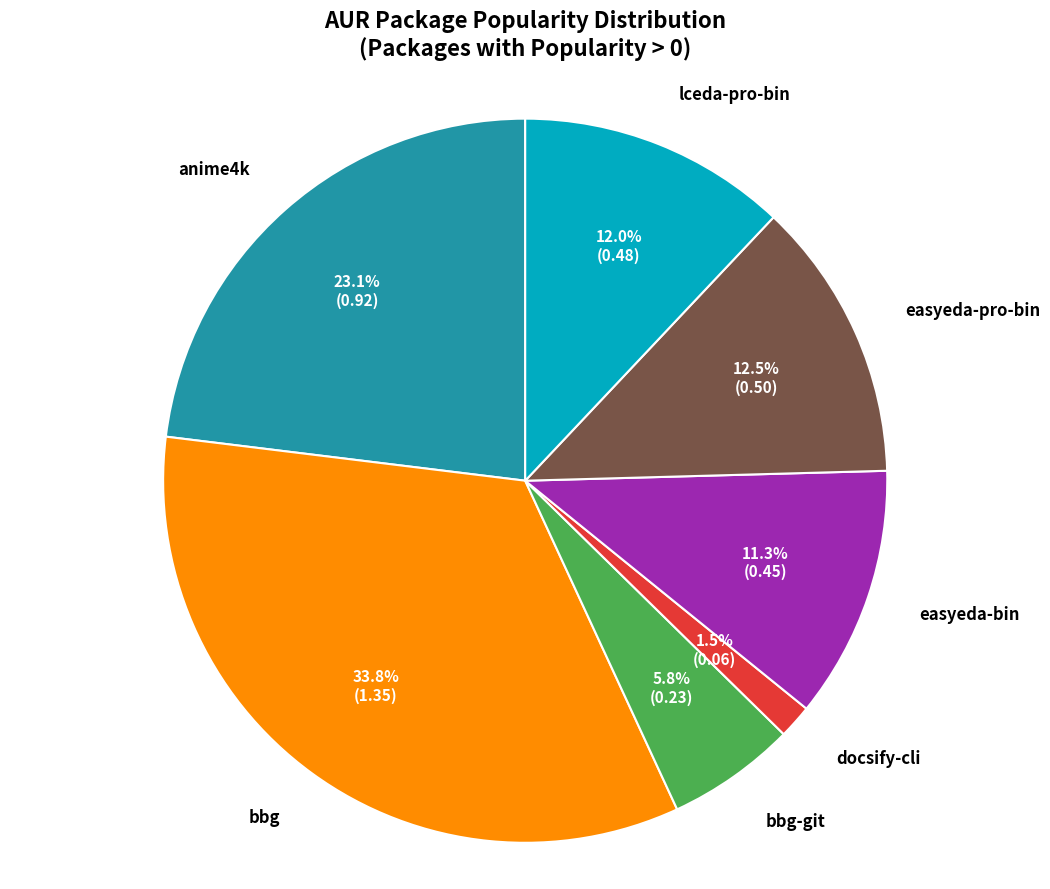

Count the number of slices in the pie.

7